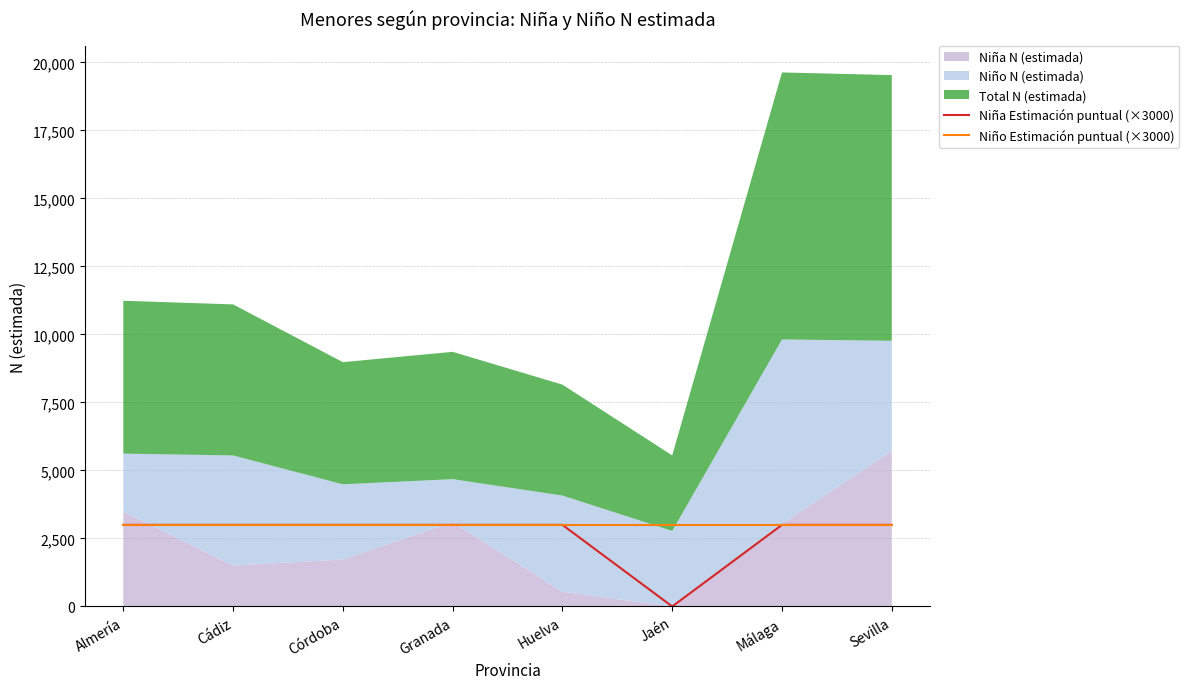

Is it true that Niña Estimación puntual (×3000) equals 1552 at Cádiz?

False